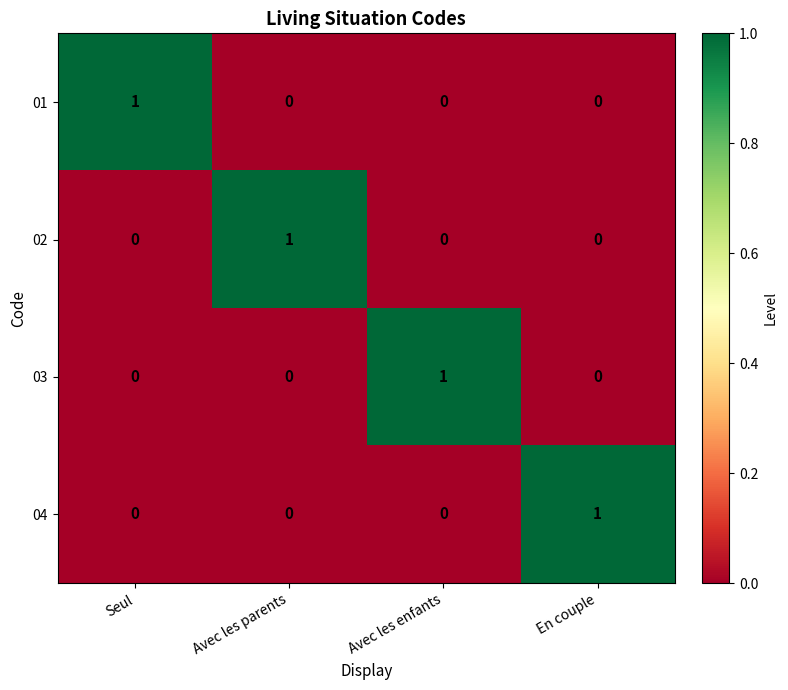

At which label does 03 reach its peak?

Avec les enfants